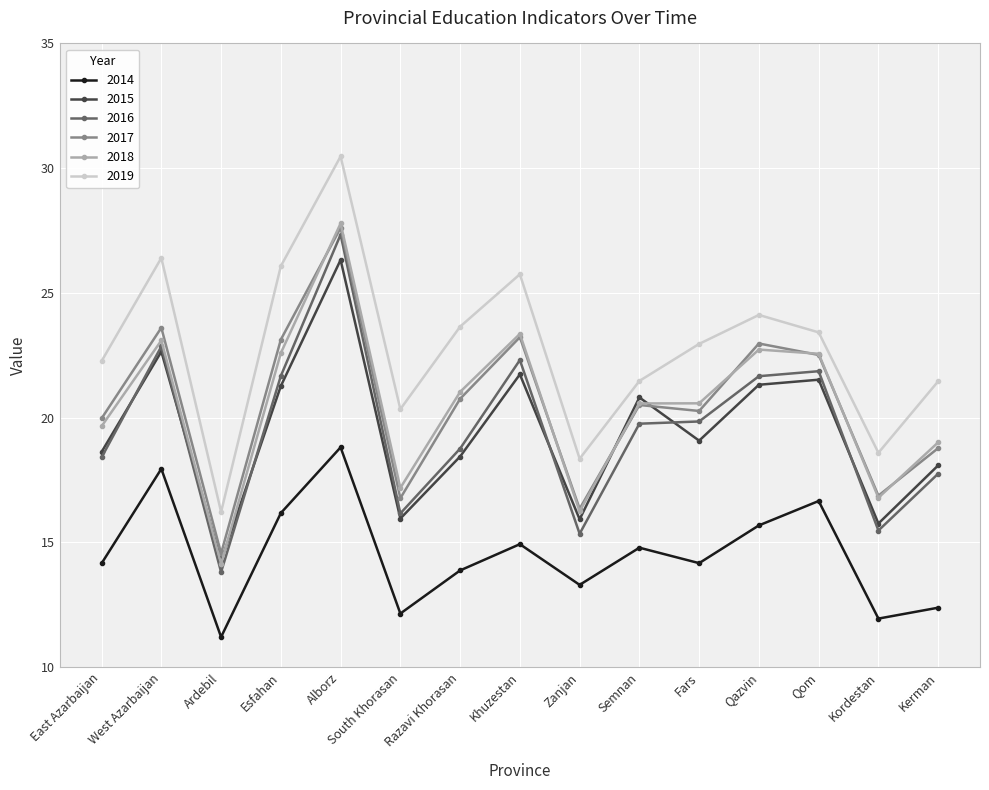

What position from the right is Fars?

5